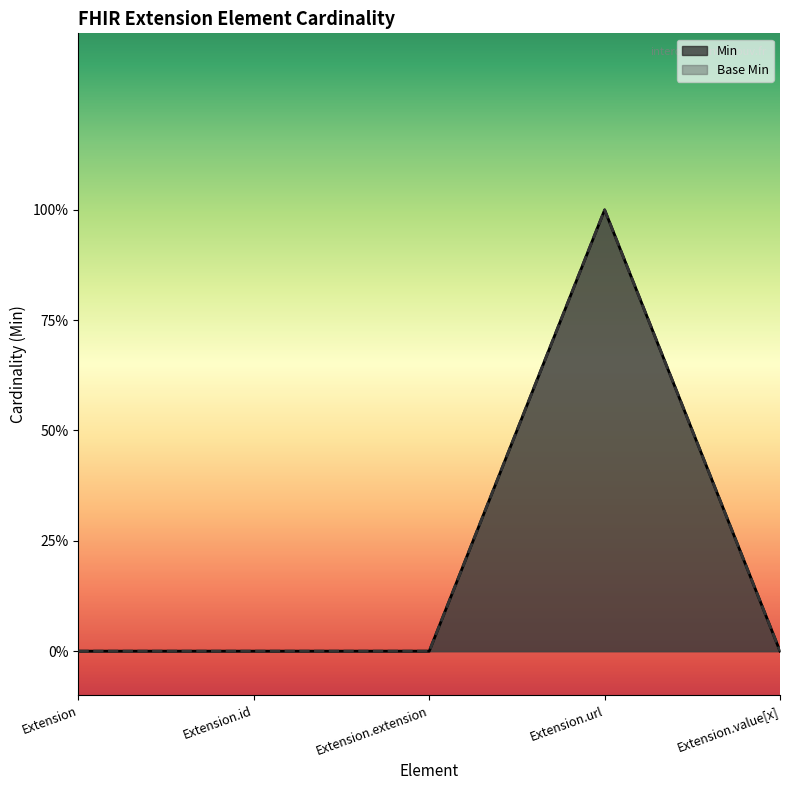

True or false: Min and Base Min cross at least once.

False